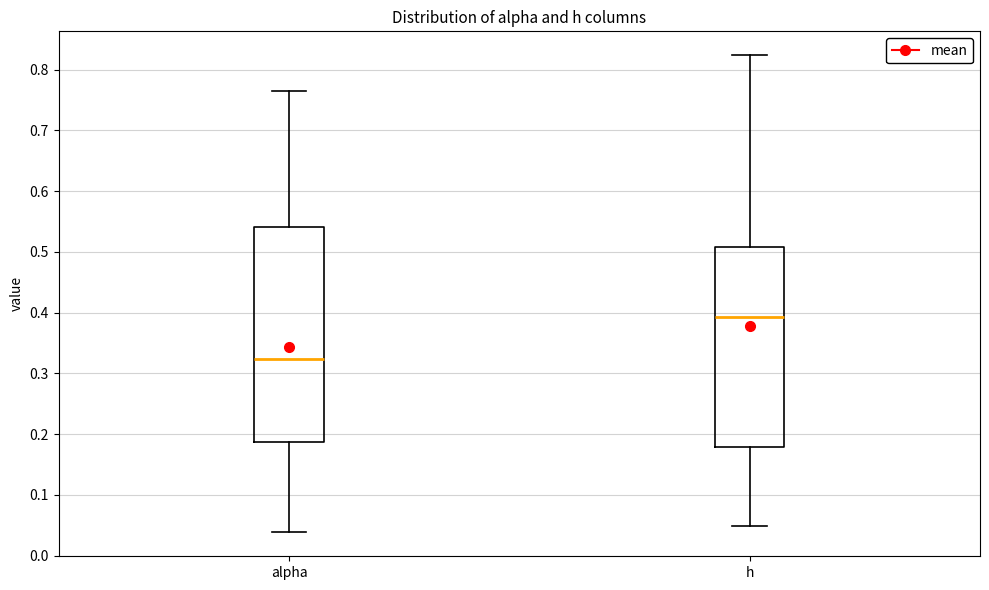

Reading left to right, read every box against the y-axis: the position of its median line, the range the box covers, and the ends of its whiskers. The values are not printed on the chart, so give them approximately, as read against the axis.

alpha: median 0.32, box 0.19 to 0.54, whiskers 0.04 to 0.76
h: median 0.39, box 0.18 to 0.51, whiskers 0.05 to 0.82